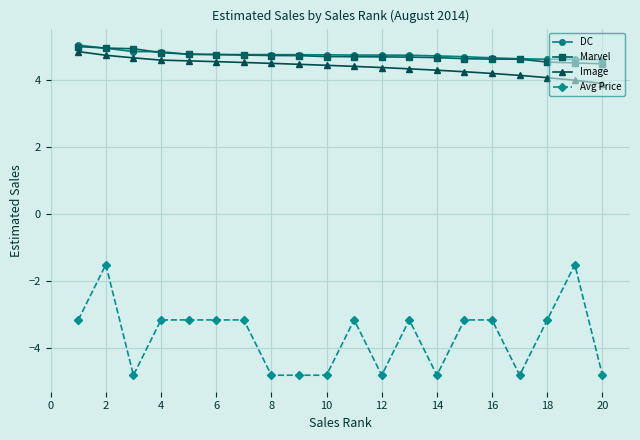

What is the maximum value for Image?

4.9